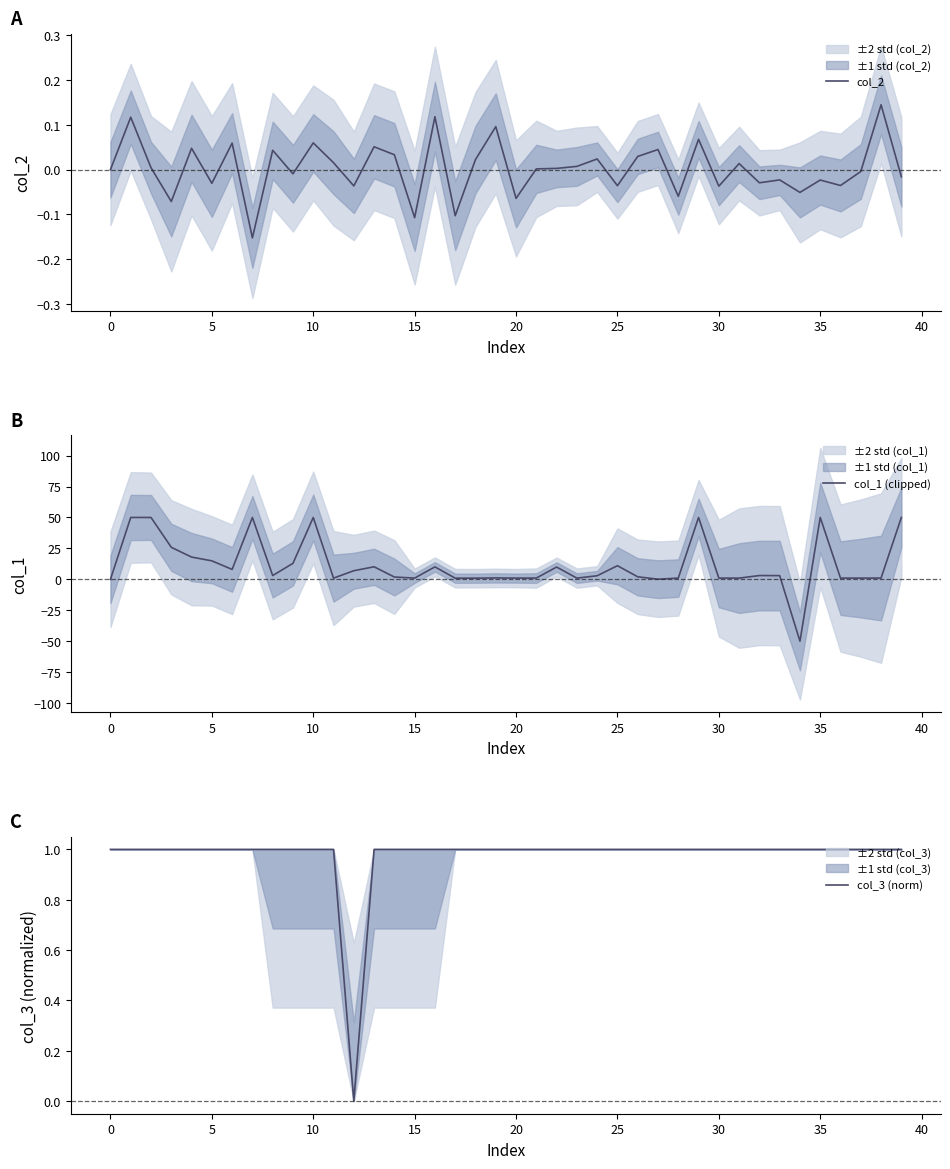

Which series has the widest spread of values?

col_1 (clipped)